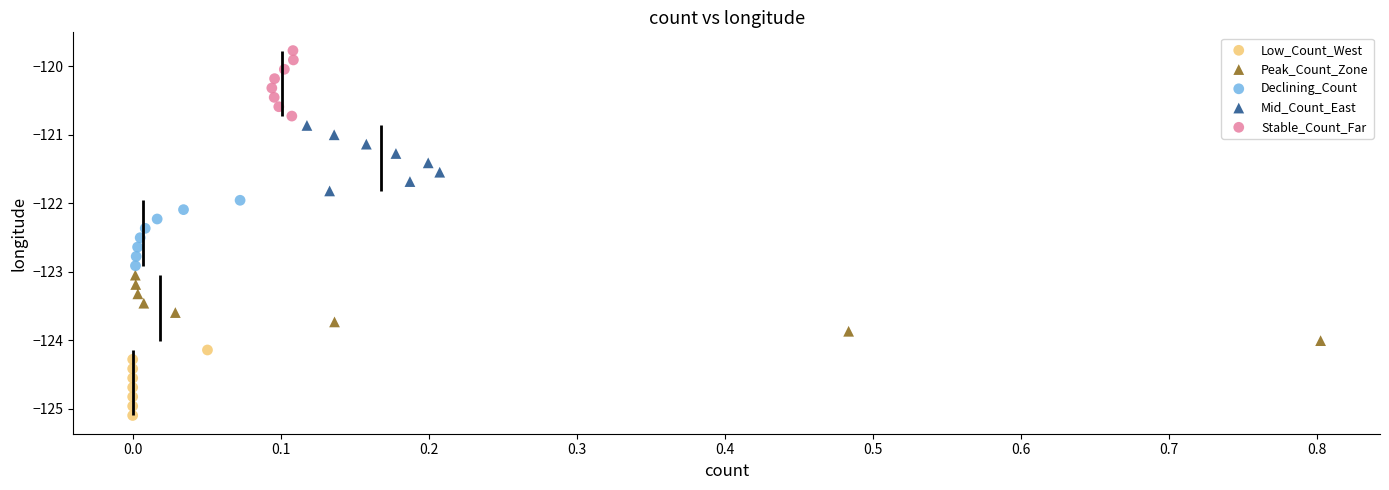

Which series reaches the maximum Y coordinate?

Stable_Count_Far